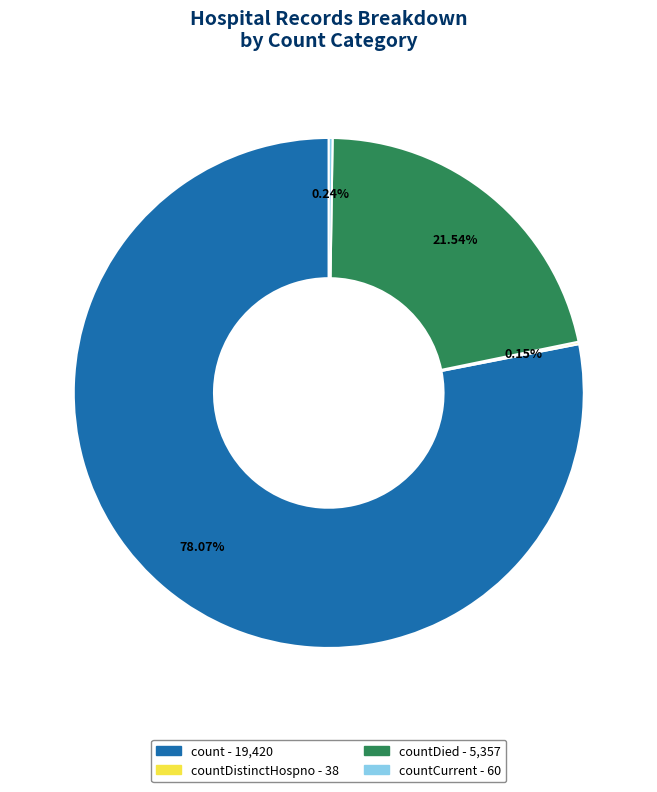

To the nearest percent, what is the average slice percentage?

25%